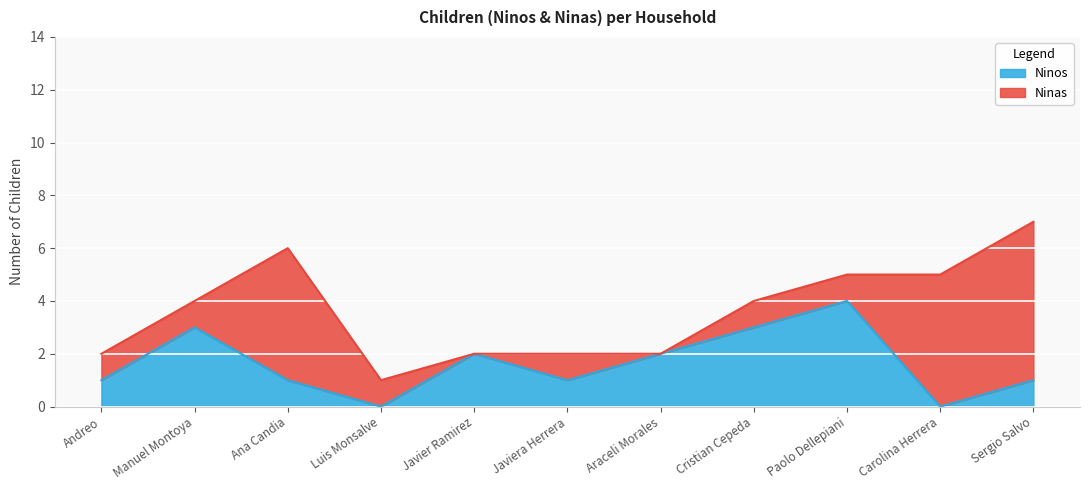

Which category has the lowest value across all series?

Luis Monsalve